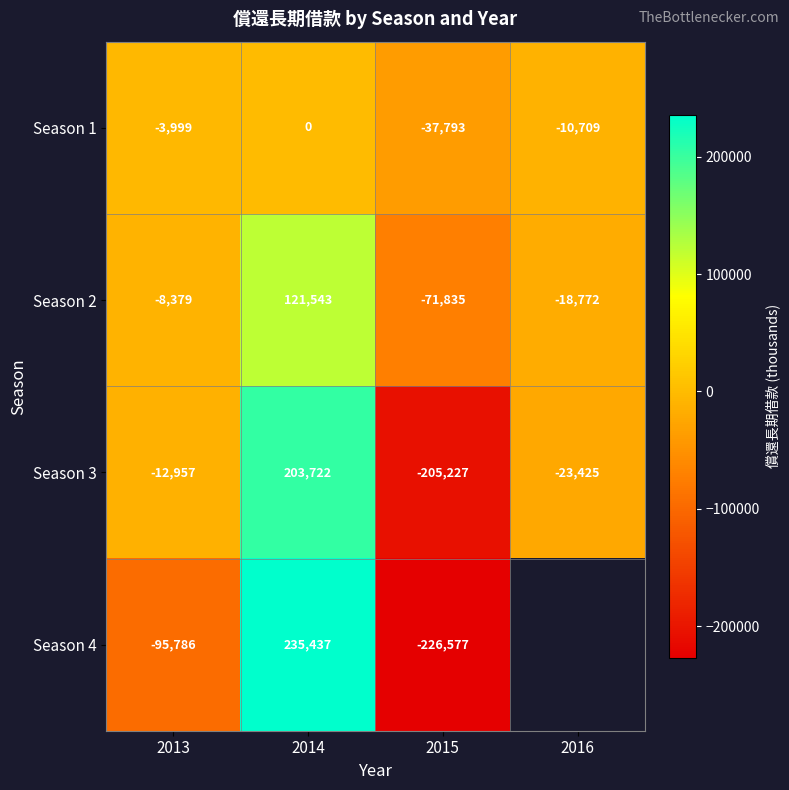

What is the difference between the highest and lowest values at 2015?

188784